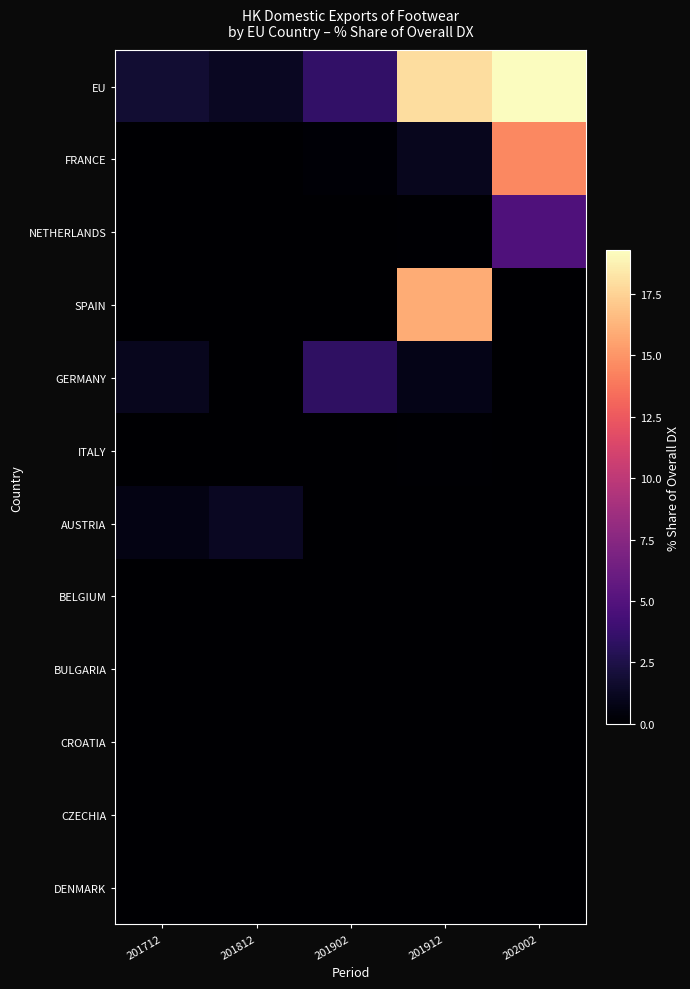

What is the difference between the highest and lowest values at 202002?

19.3